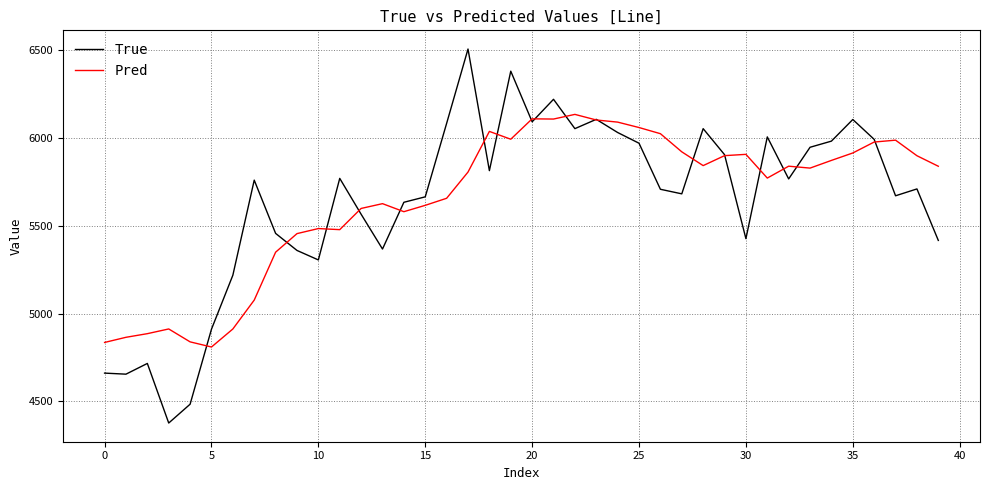

List the series in order of their peak value, highest first.

True, Pred